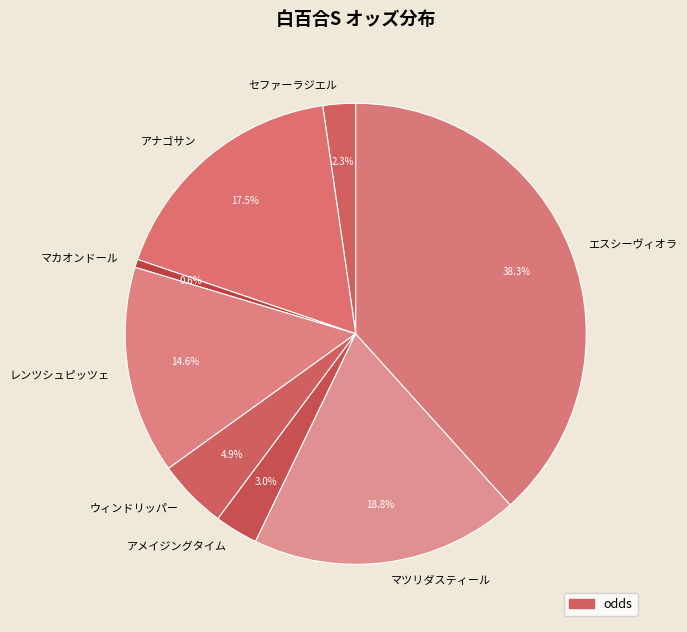

What percentage is the マカオンドール slice, to the nearest percent?

1%